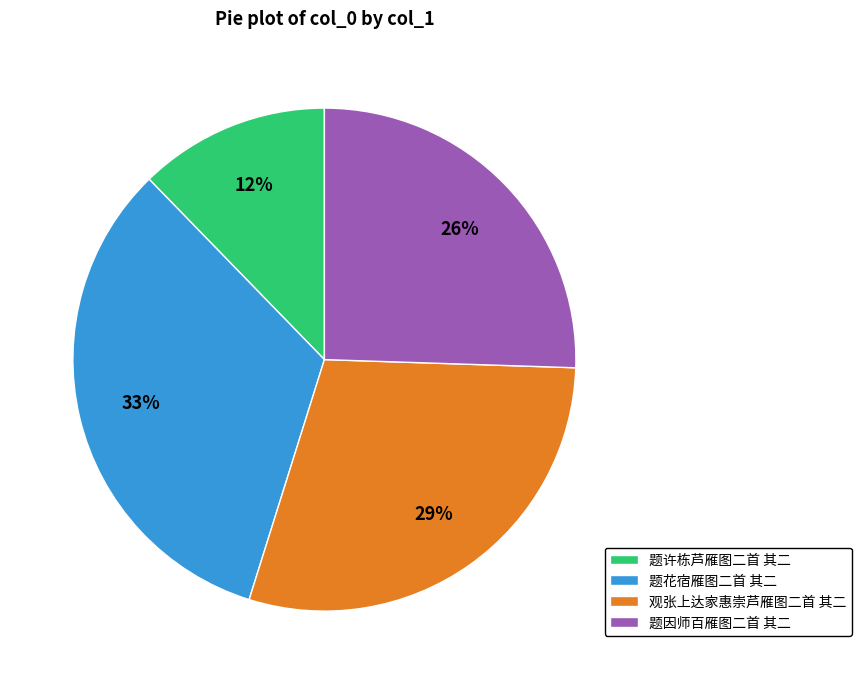

Do 题许栋芦雁图二首 其二 and 题因师百雁图二首 其二 together represent more than half of the pie?

No